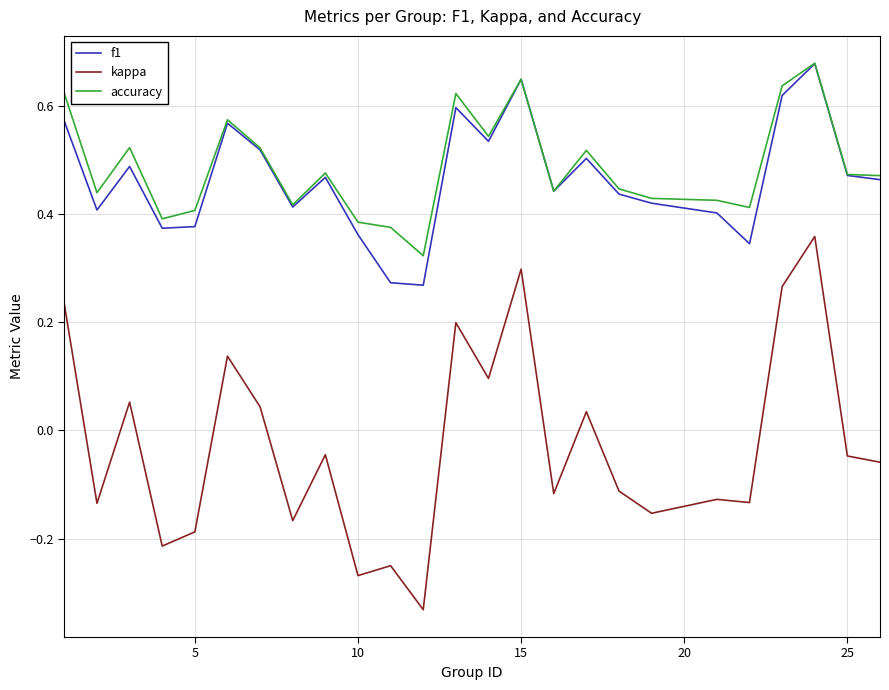

Which series has the largest total across all categories?

accuracy